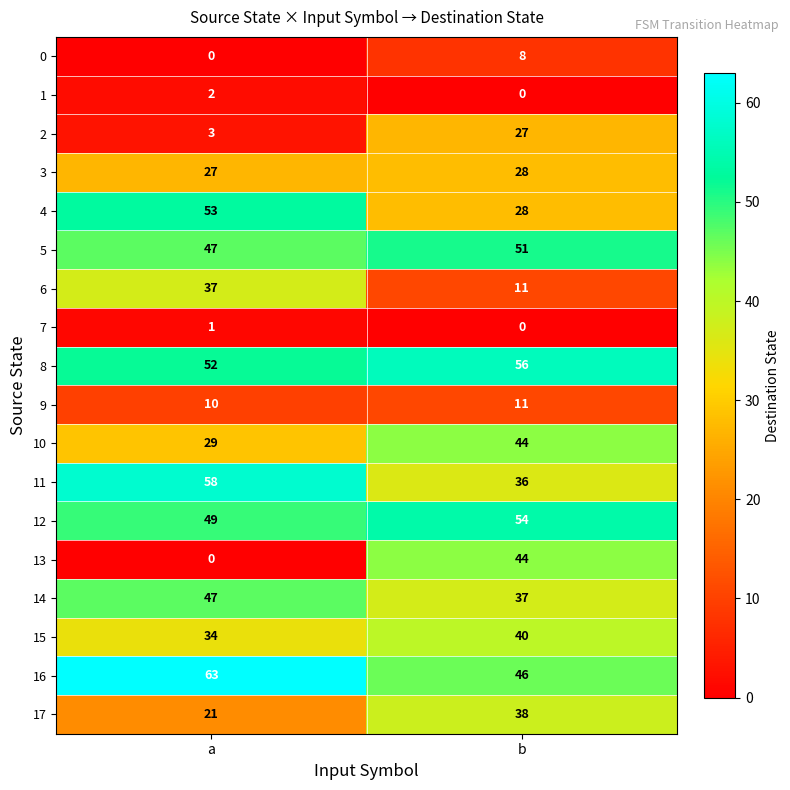

The 14 series shows 72 at a. True or false?

False